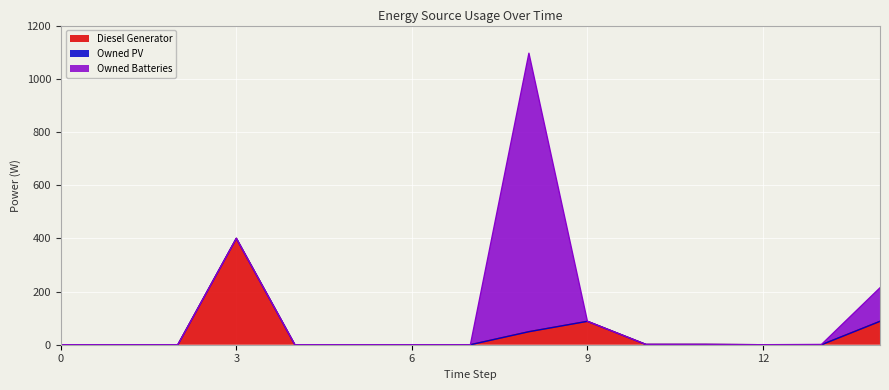

How many positive values does the Diesel Generator series have?

6